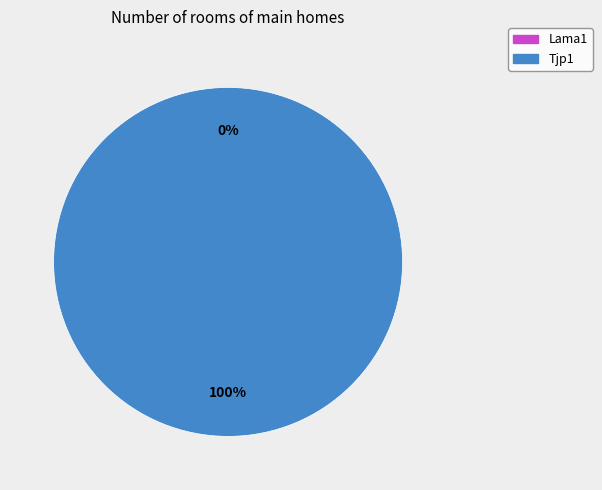

Count the number of slices in the pie.

2